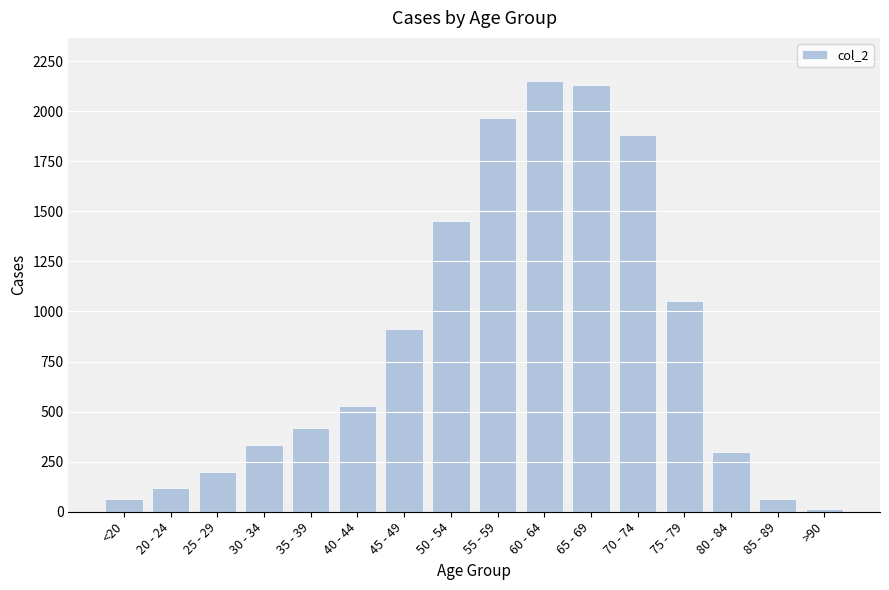

What is the greatest value displayed?

2151